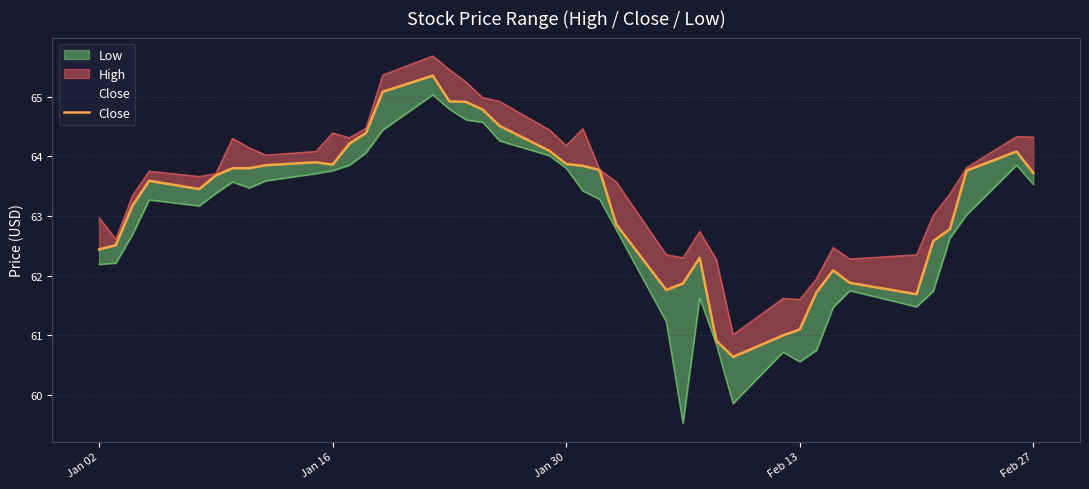

How many points are higher than both their immediate neighbors (excluding endpoints)?

6